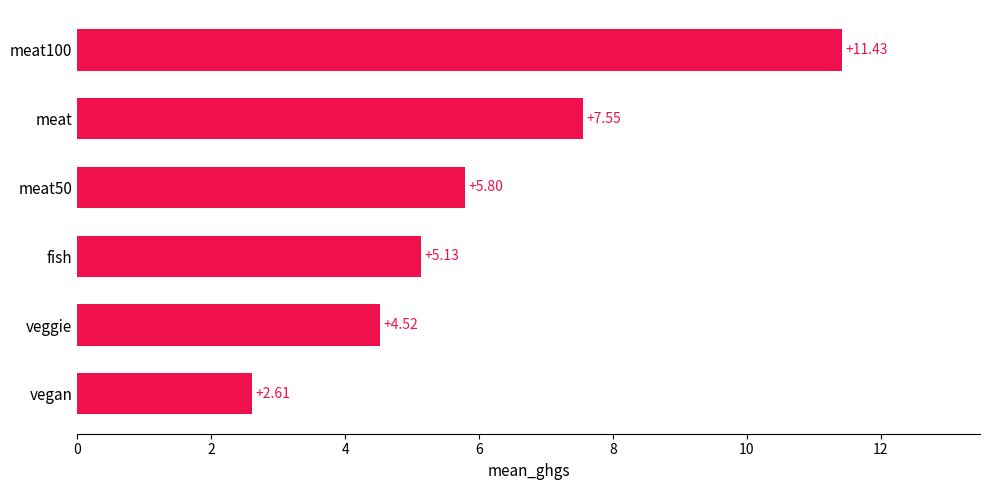

Where is the data nearest to the value 7?

meat